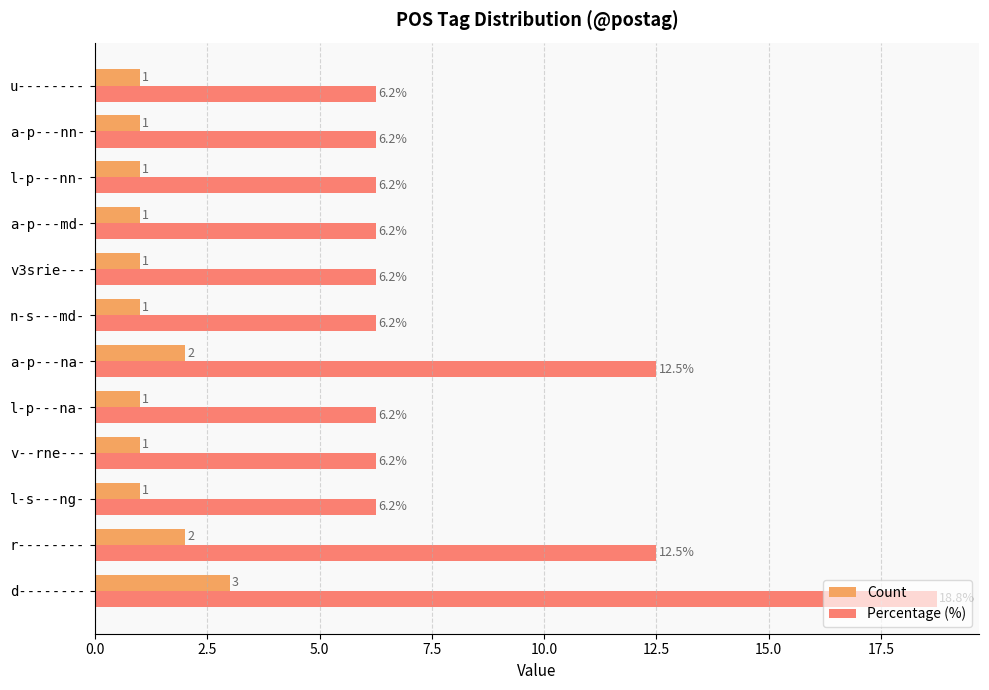

At which category is the sum across all series the highest?

d--------